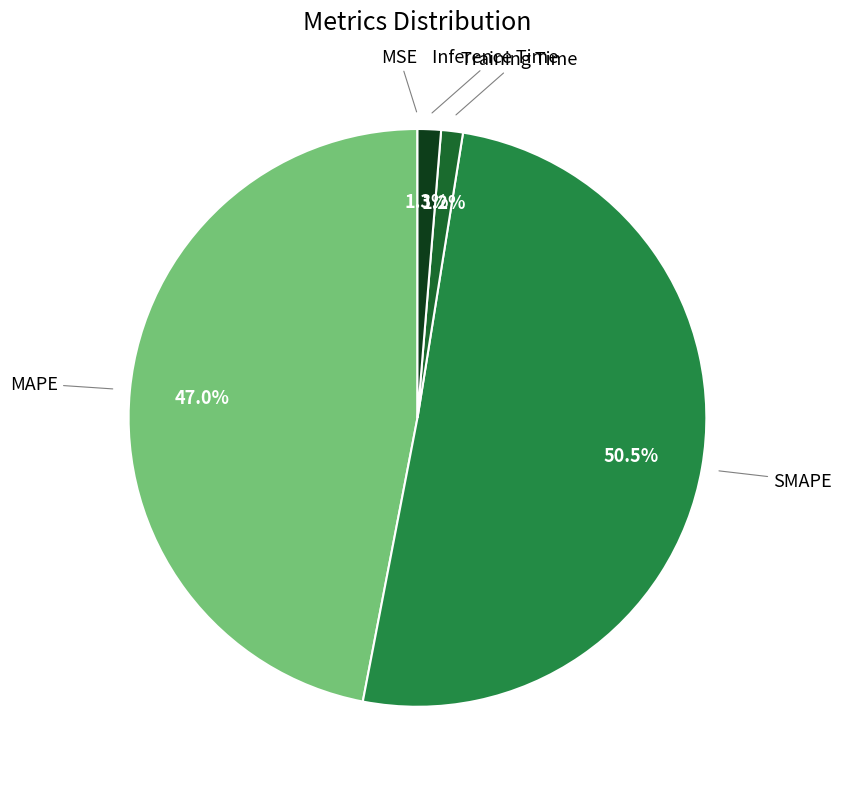

Does any single category account for the majority?

Yes